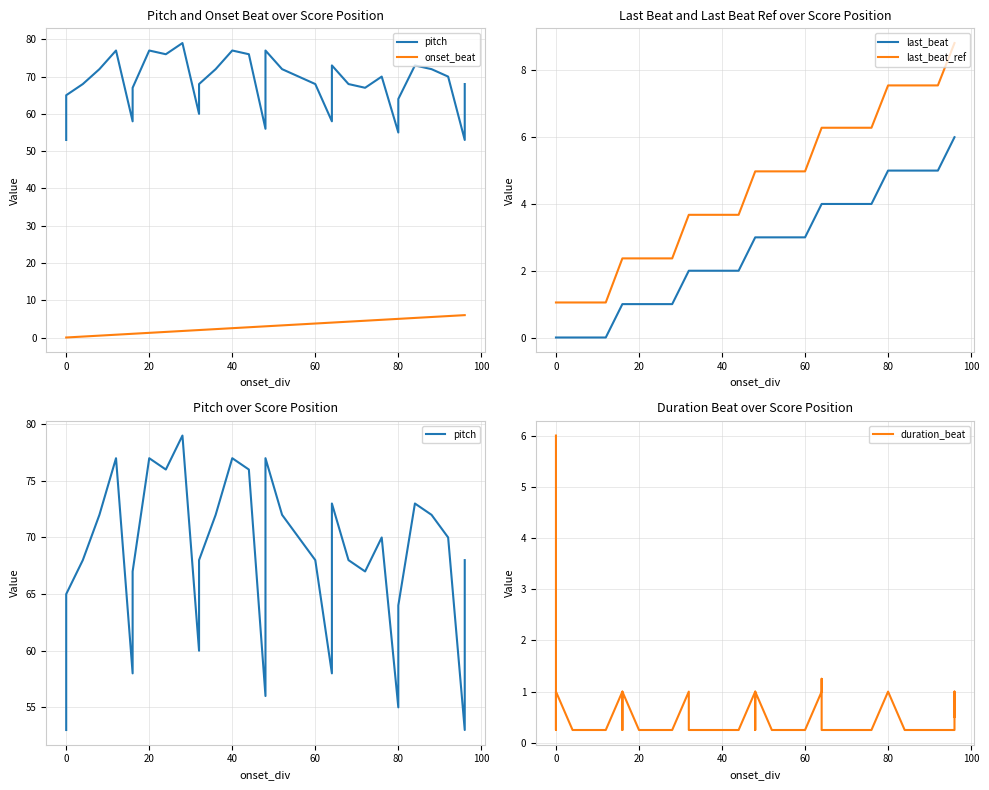

Count the number of categories in the chart.

40